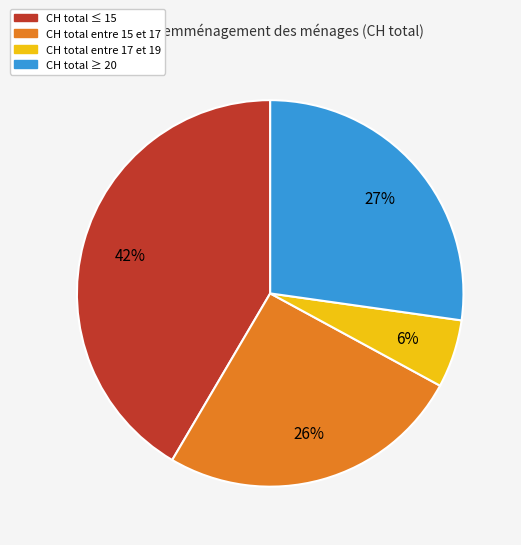

To the nearest percent, what is the difference between the largest and smallest slice percentages?

36%